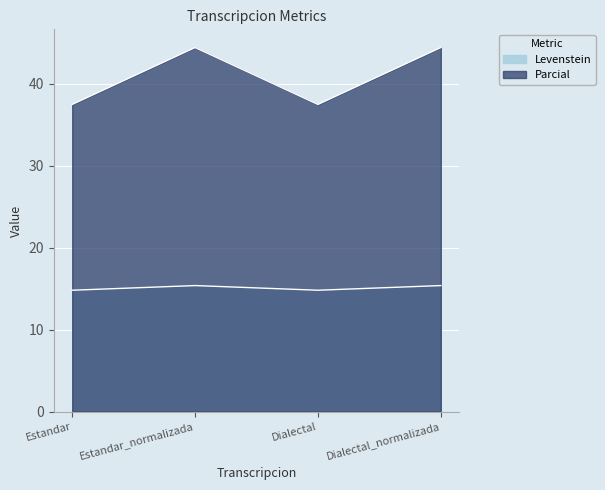

Reading right to left, transcribe all the data shown in this chart.

Levenstein: Dialectal_normalizada=15.4	Dialectal=14.8	Estandar_normalizada=15.4	Estandar=14.8
Parcial: Dialectal_normalizada=44.4	Dialectal=37.5	Estandar_normalizada=44.4	Estandar=37.5